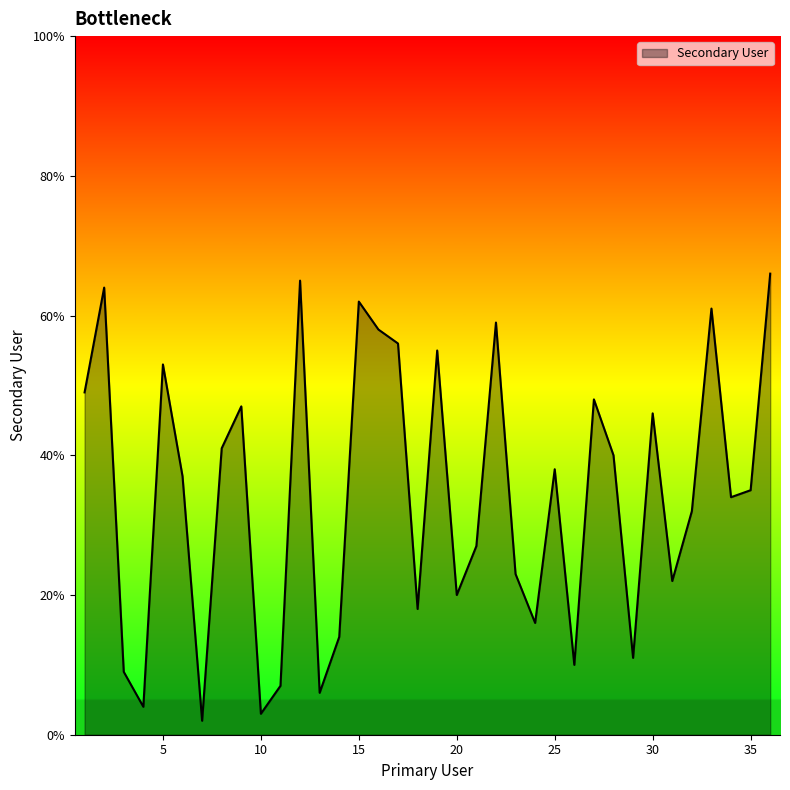

Does the chart display data point markers on the line(s)?

No